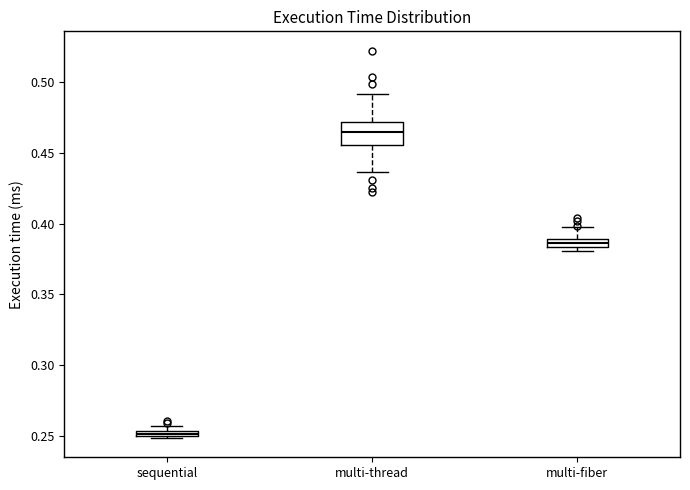

Which box is the tallest, from its lower edge to its upper edge?

multi-thread